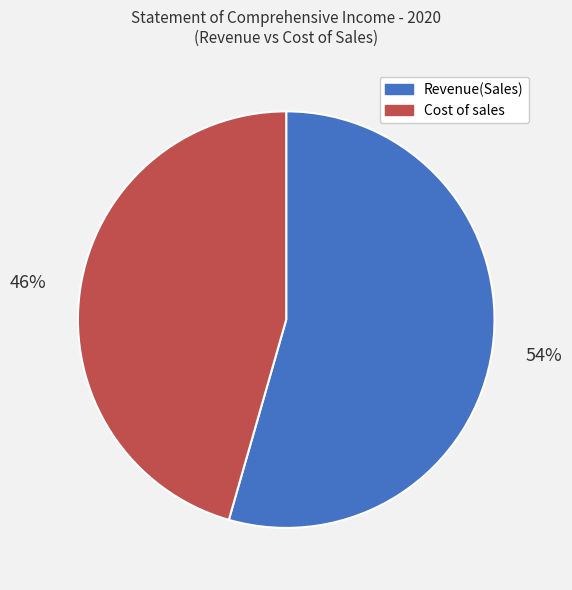

What is the largest slice in the pie chart?

Revenue(Sales)